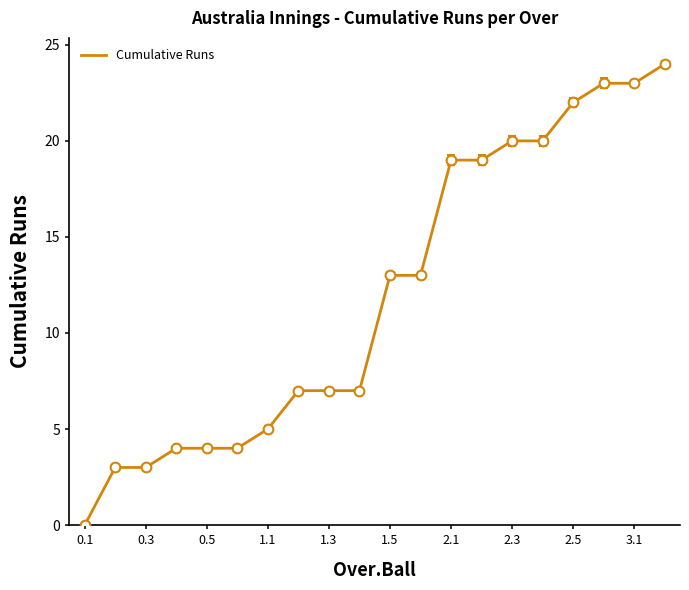

What is the difference between the maximum and minimum values?

24